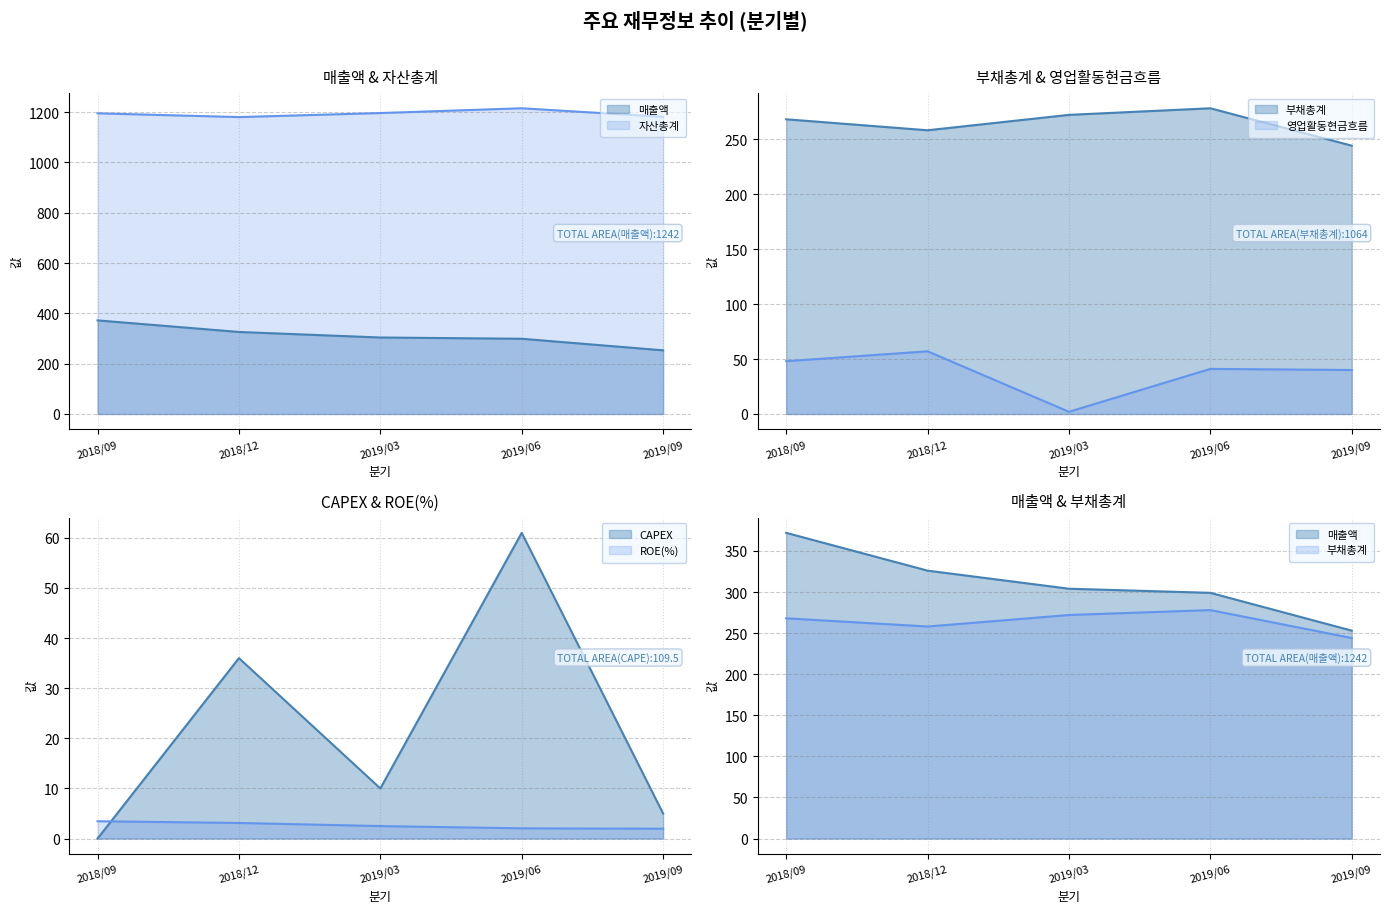

Is the value of CAPEX at 2018/09 greater than the value of ROE(%) at 2018/12?

No